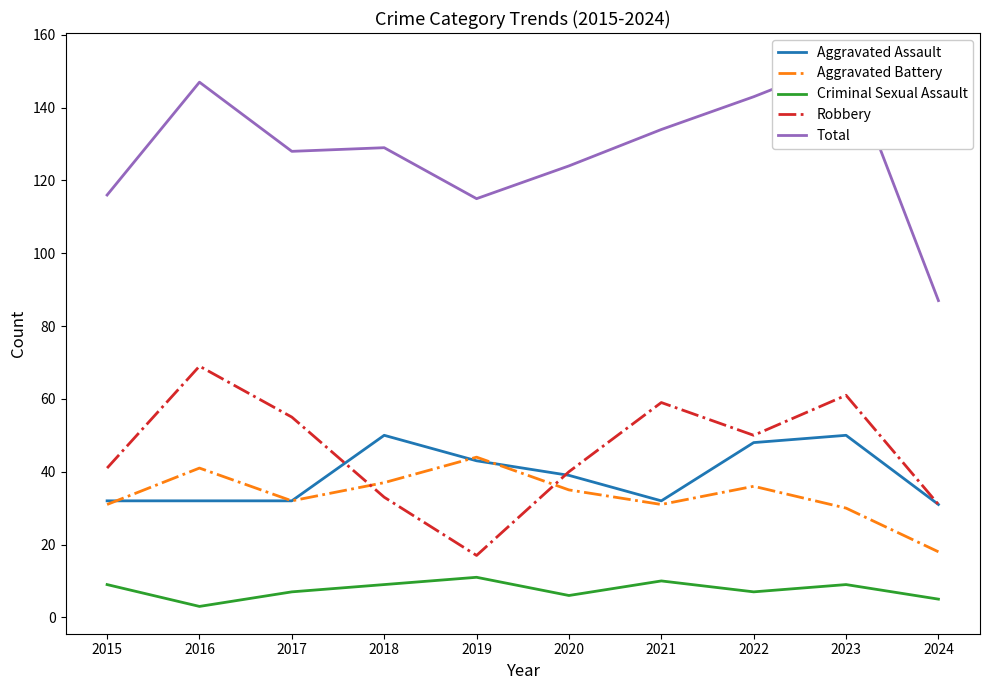

Reading left to right, extract all data points from this chart.

Aggravated Assault: 2015=32	2016=32	2017=32	2018=50	2019=43	2020=39	2021=32	2022=48	2023=50	2024=31
Aggravated Battery: 2015=31	2016=41	2017=32	2018=37	2019=44	2020=35	2021=31	2022=36	2023=30	2024=18
Criminal Sexual Assault: 2015=9	2016=3	2017=7	2018=9	2019=11	2020=6	2021=10	2022=7	2023=9	2024=5
Robbery: 2015=41	2016=69	2017=55	2018=33	2019=17	2020=40	2021=59	2022=50	2023=61	2024=31
Total: 2015=116	2016=147	2017=128	2018=129	2019=115	2020=124	2021=134	2022=143	2023=153	2024=87